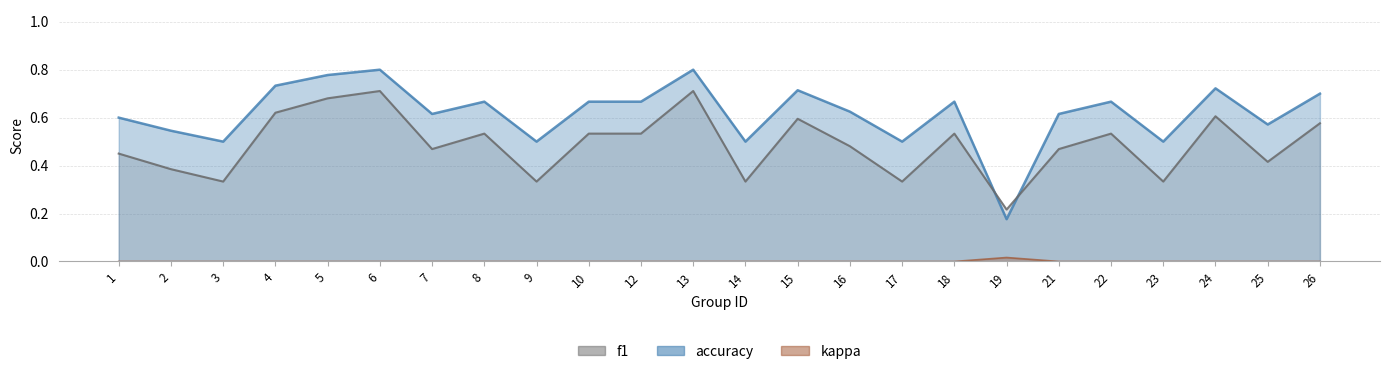

What is the minimum value for f1?

0.2